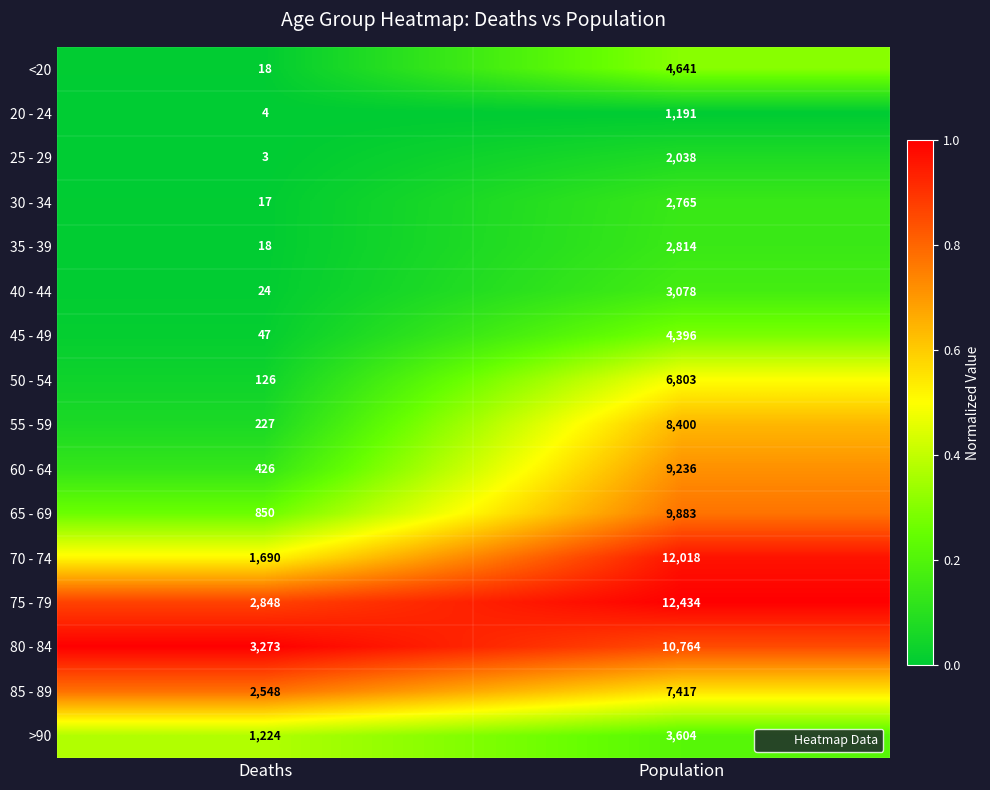

The value of >90 at Population is 2038. True or false?

False